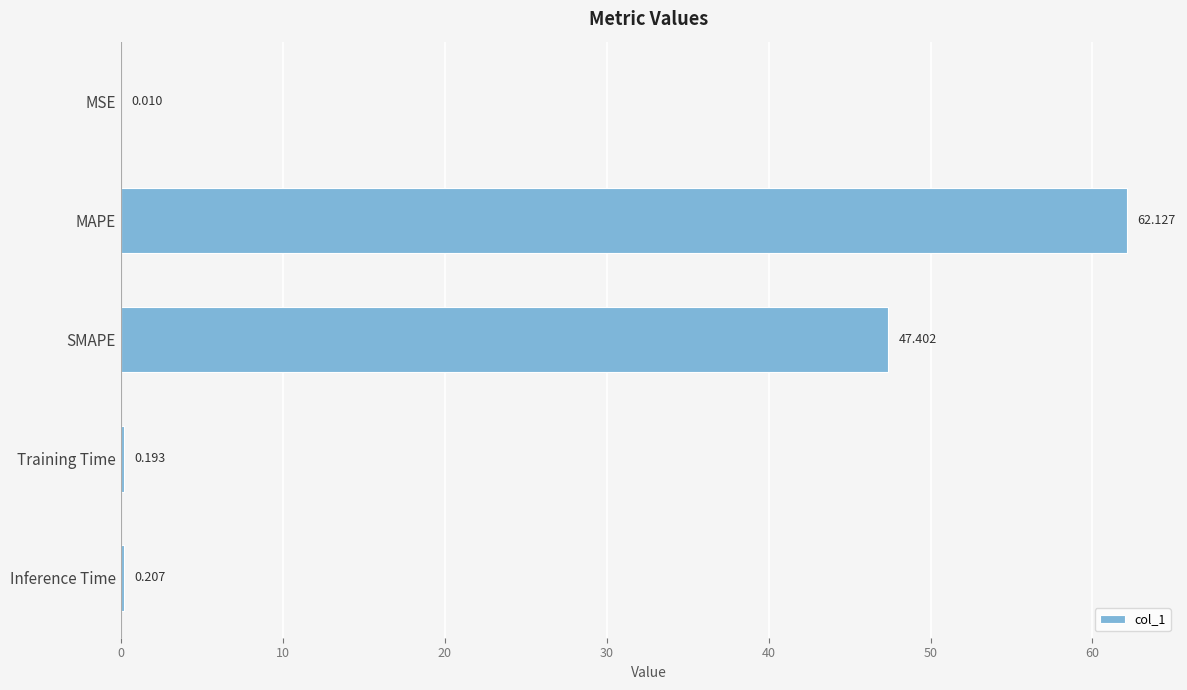

Which has a higher value, Training Time or MSE?

Training Time